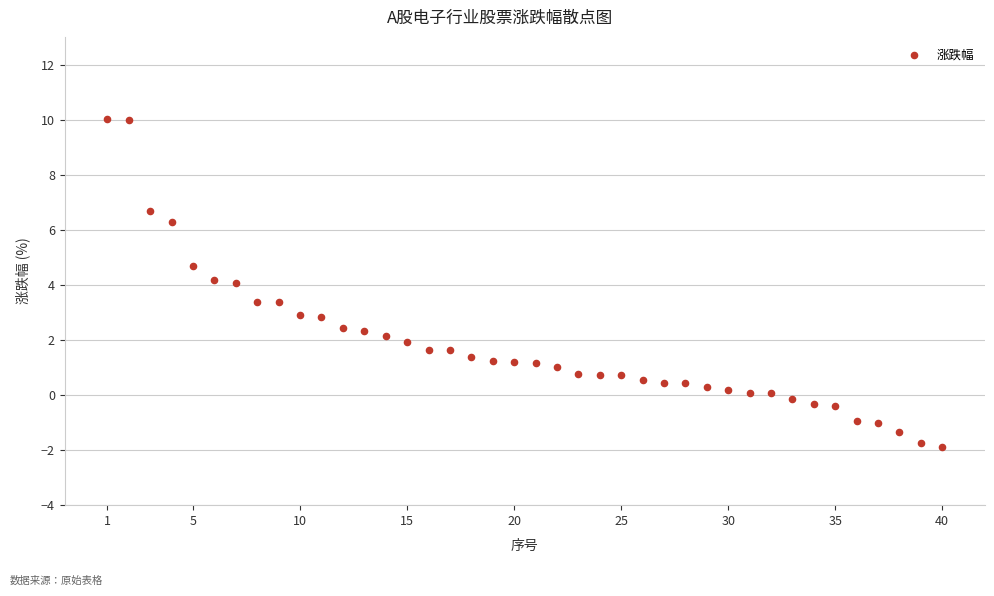

What is the range of X values (max minus min)?

39.0